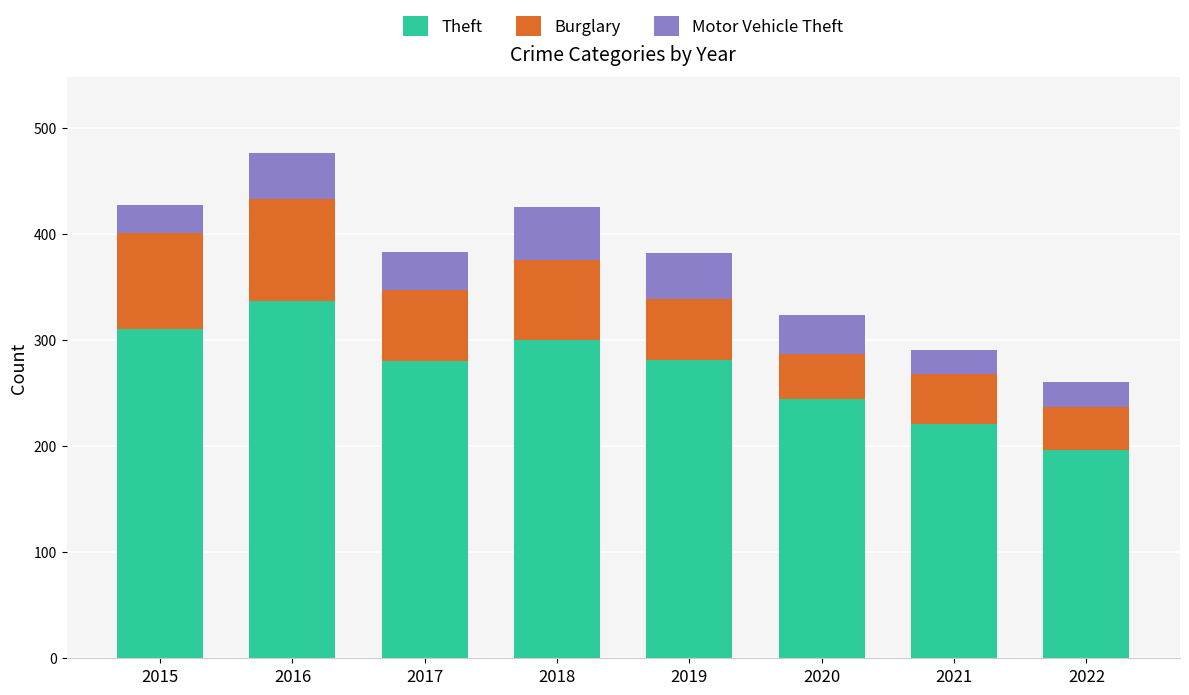

What are all the series names shown in the legend?

Theft, Burglary, Motor Vehicle Theft